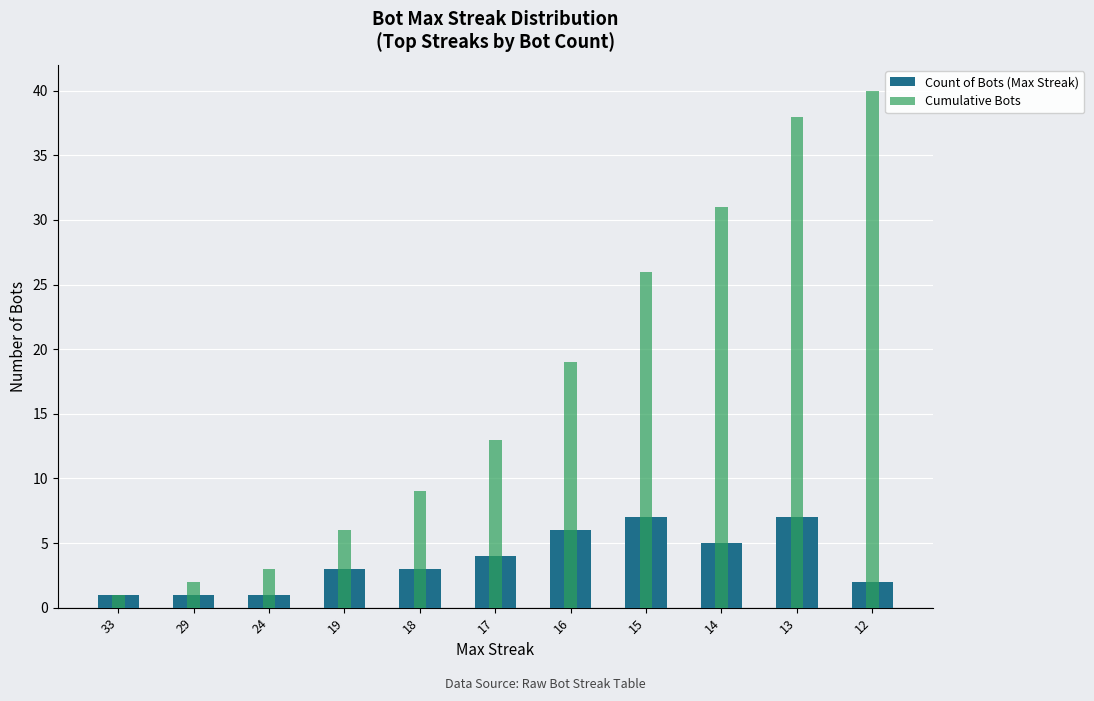

What is the difference between the maximum and minimum values in the Count of Bots (Max Streak) series?

6